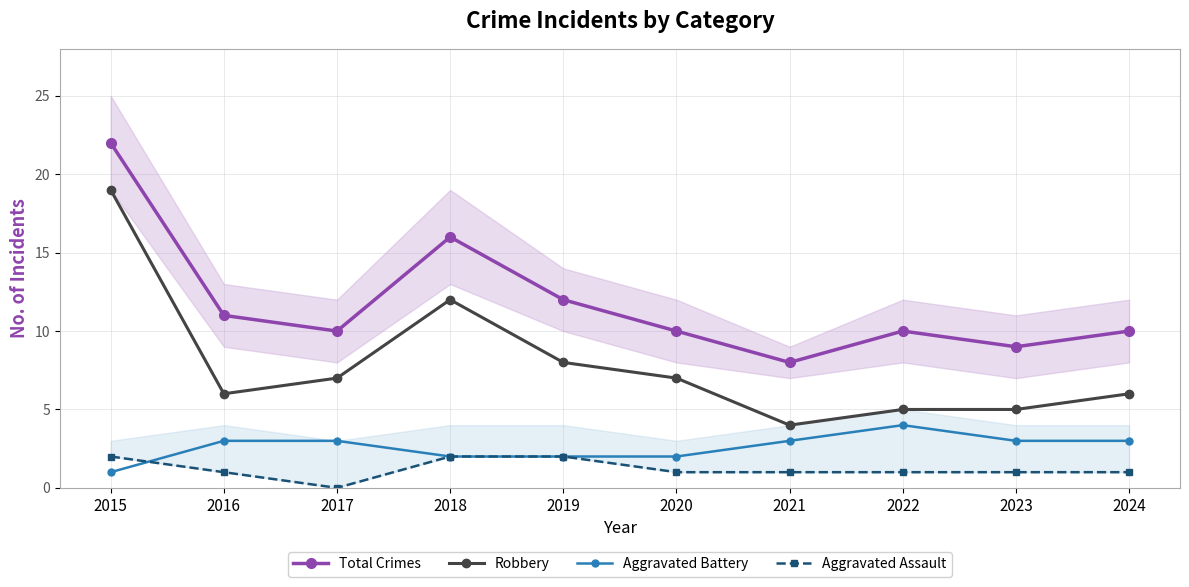

What is the sum of the Total Crimes values at 2020 and 2019?

22